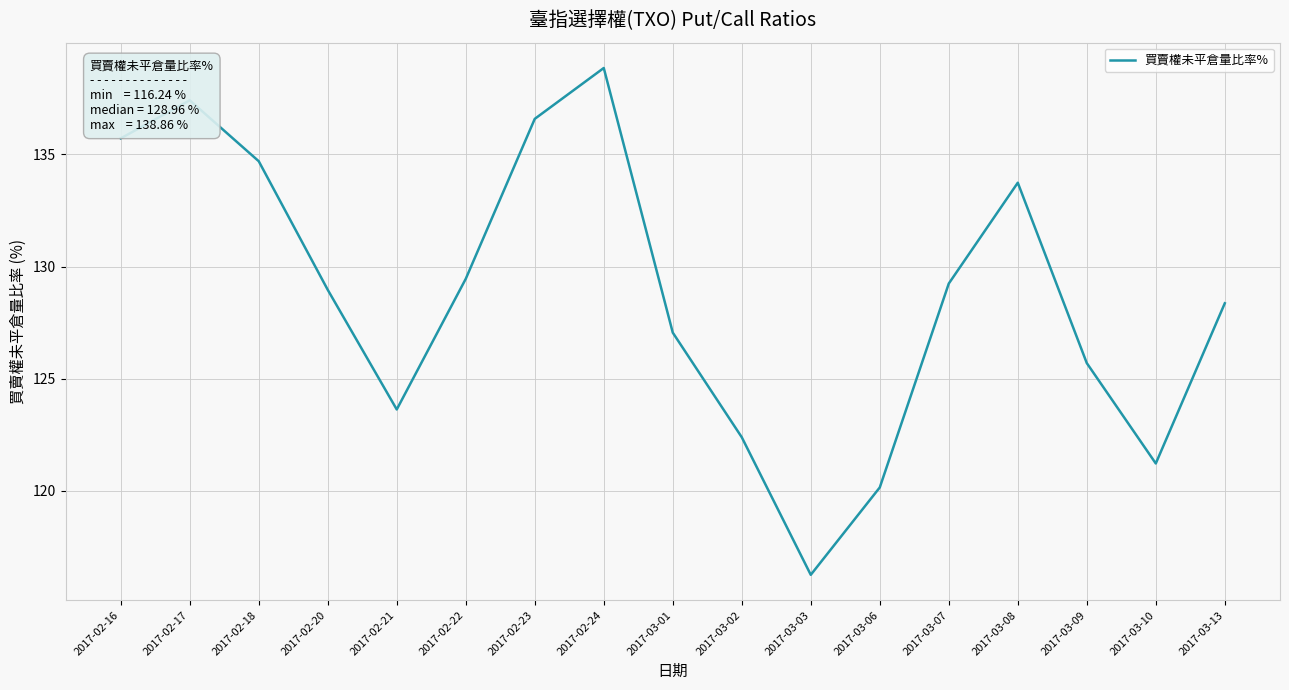

At which category does the data reach its first local peak?

2017-02-17